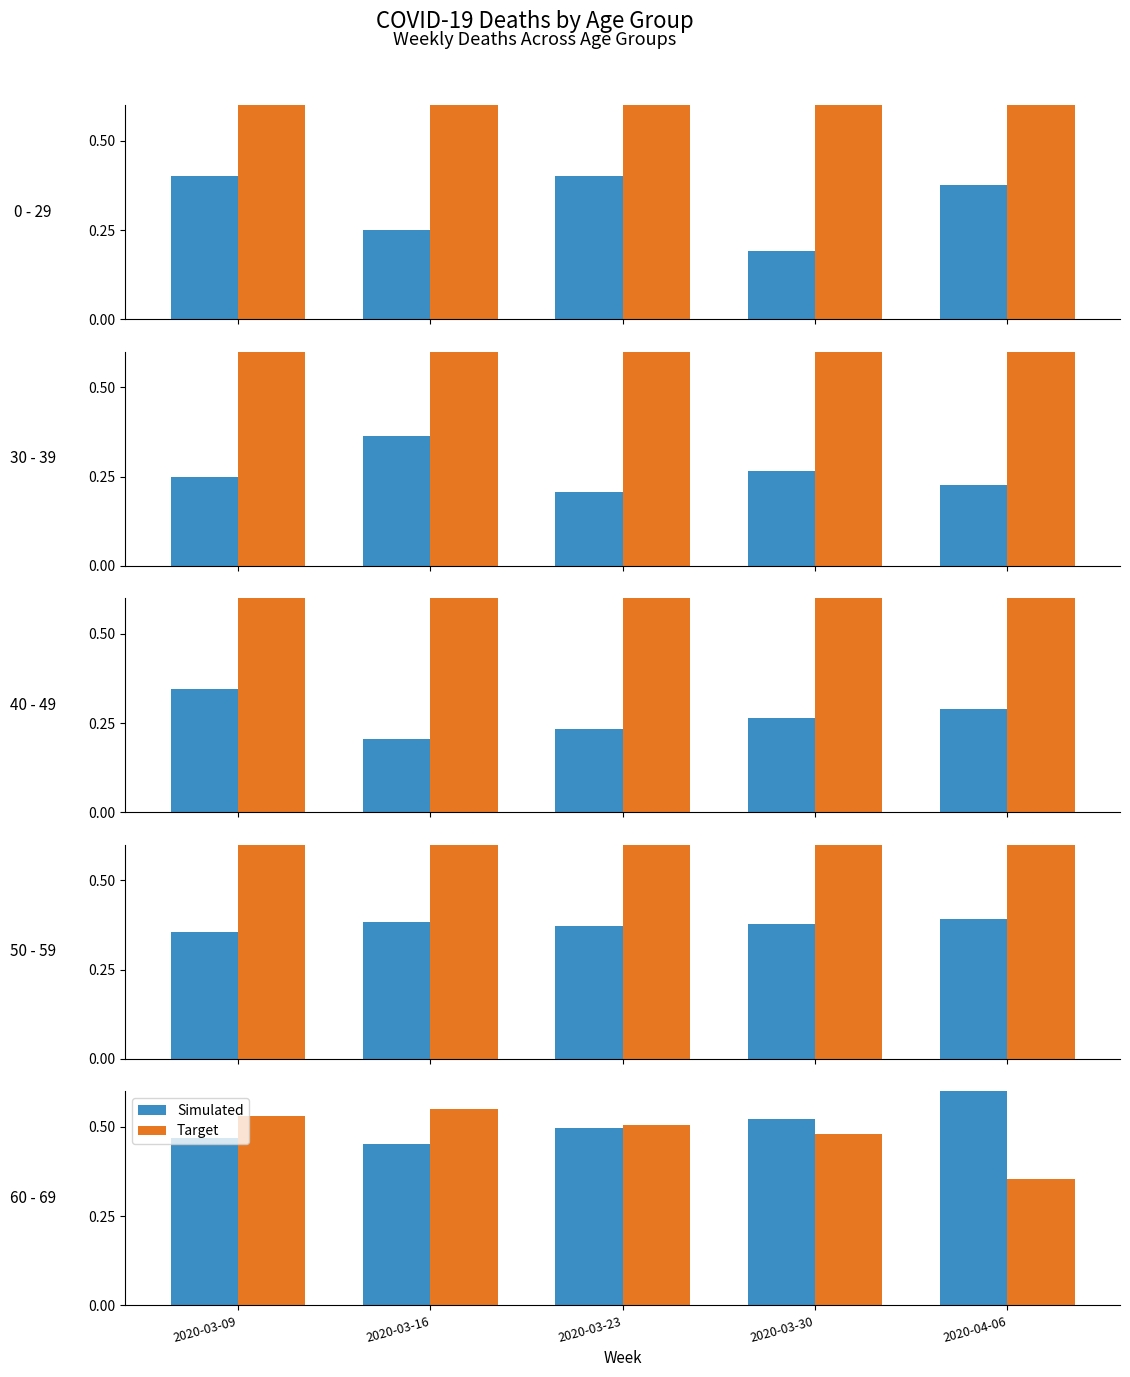

How many bars are there in each group?

2